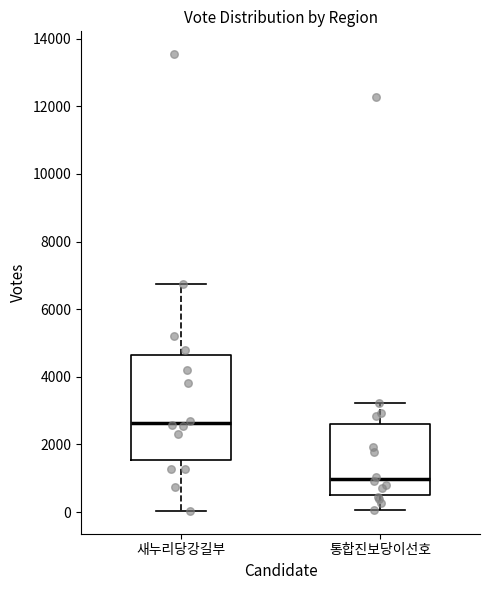

Reading left to right, read every box against the y-axis: the position of its median line, the range the box covers, and the ends of its whiskers. The values are not printed on the chart, so give them approximately, as read against the axis.

새누리당강길부: median 2600, box 1600 to 4600, whiskers 0 to 6800
통합진보당이선호: median 1000, box 400 to 2600, whiskers 0 to 3200